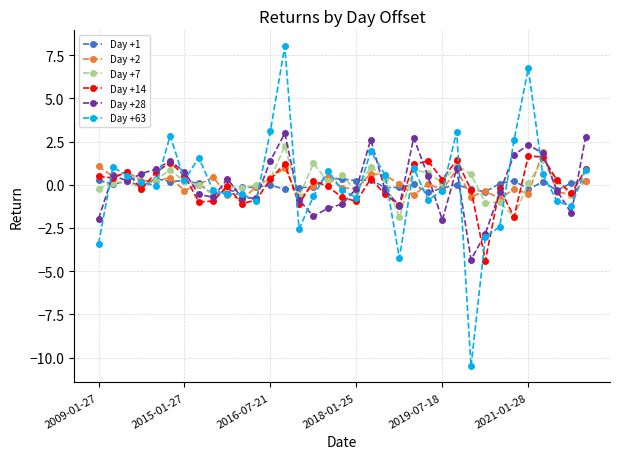

What is the value of the Day +63 point at the 14th from the left?

8.0